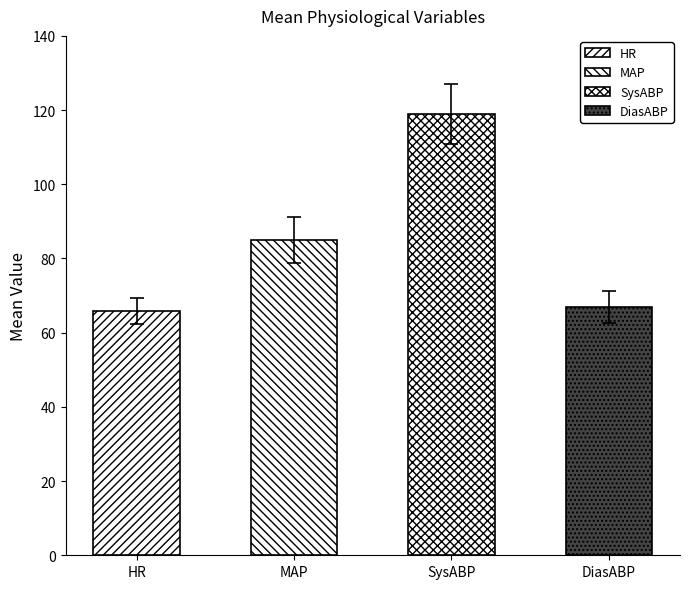

At which label does HR first exceed 66?

SysABP